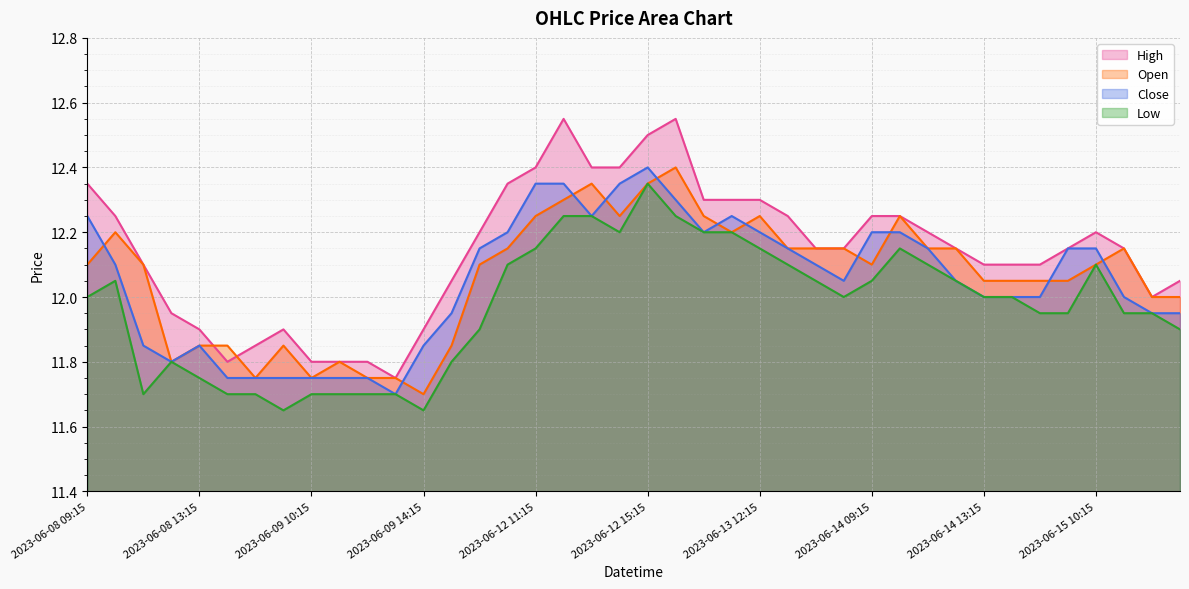

What is the sum of all High values?

485.7